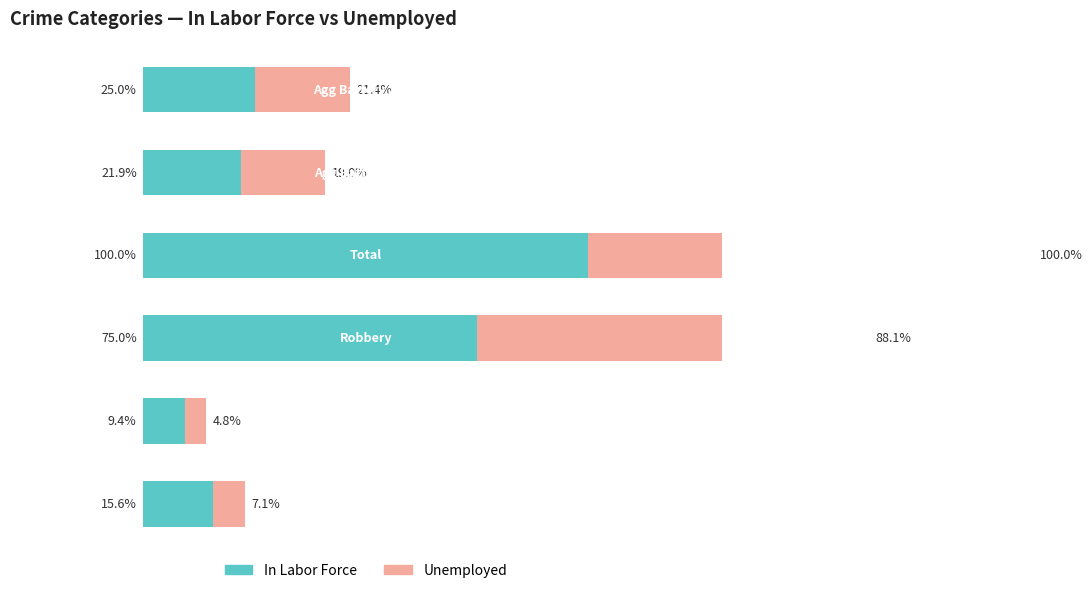

What is the difference between the maximum and minimum values in the Unemployed series?

95.2